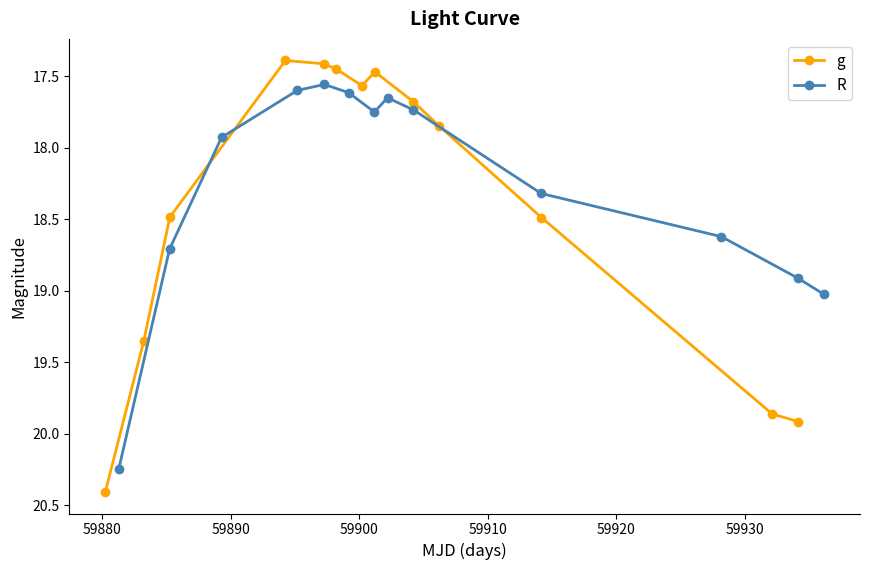

True or false: g has more than 2 points higher than both neighbors.

False